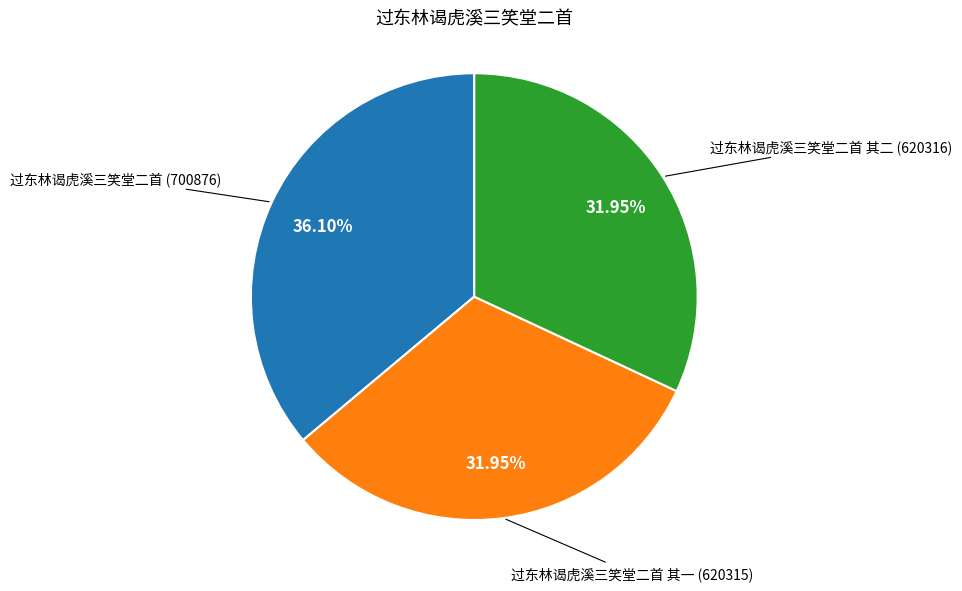

Is there a majority slice in this chart?

No